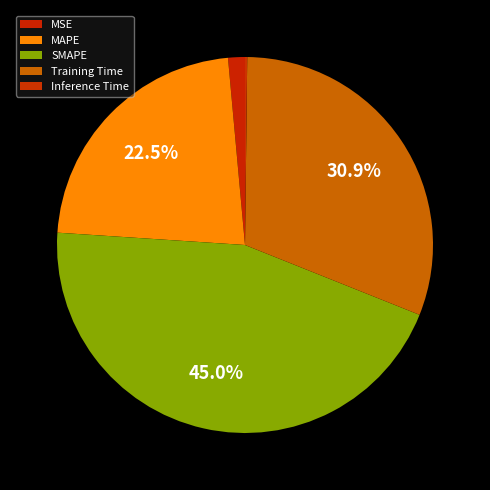

Combined, do MSE and Inference Time account for over 50%?

No